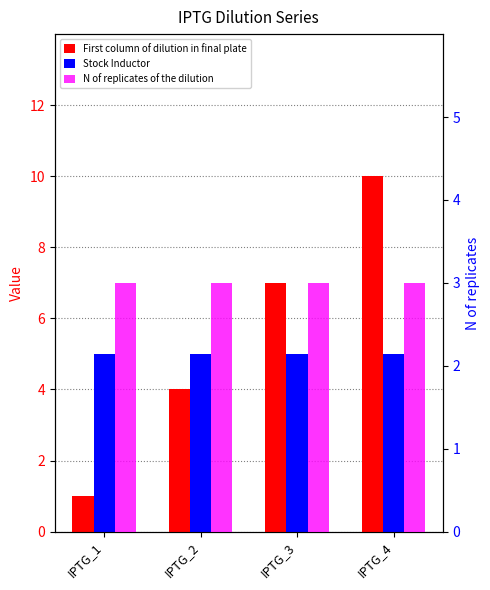

List the series in order of their peak value, lowest first.

N of replicates of the dilution, Stock Inductor, First column of dilution in final plate